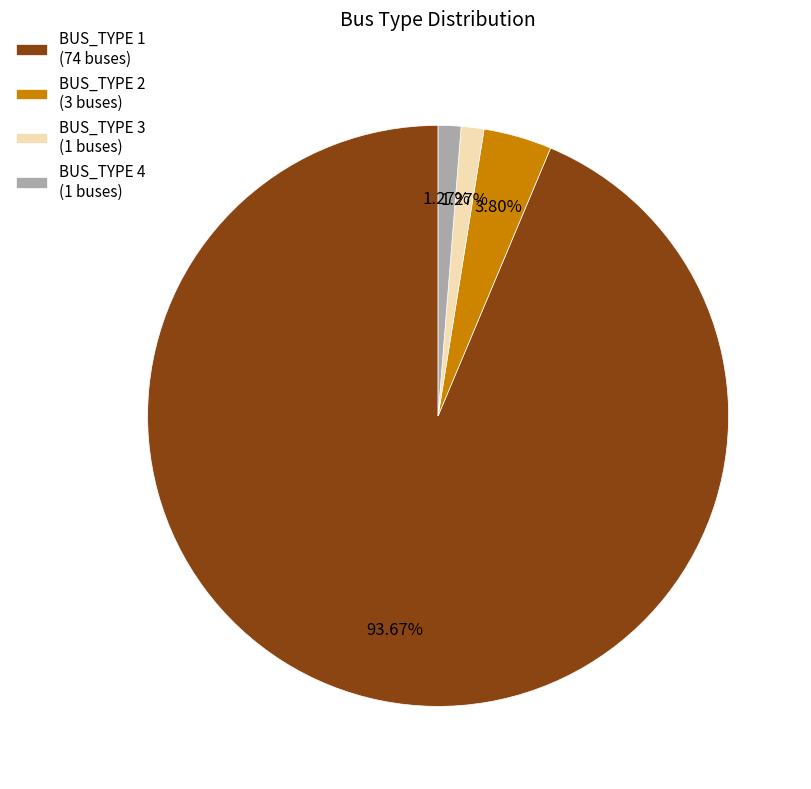

Approximately how many times larger is the value at BUS_TYPE 2 (3 buses) compared to BUS_TYPE 4 (1 buses)?

3.0